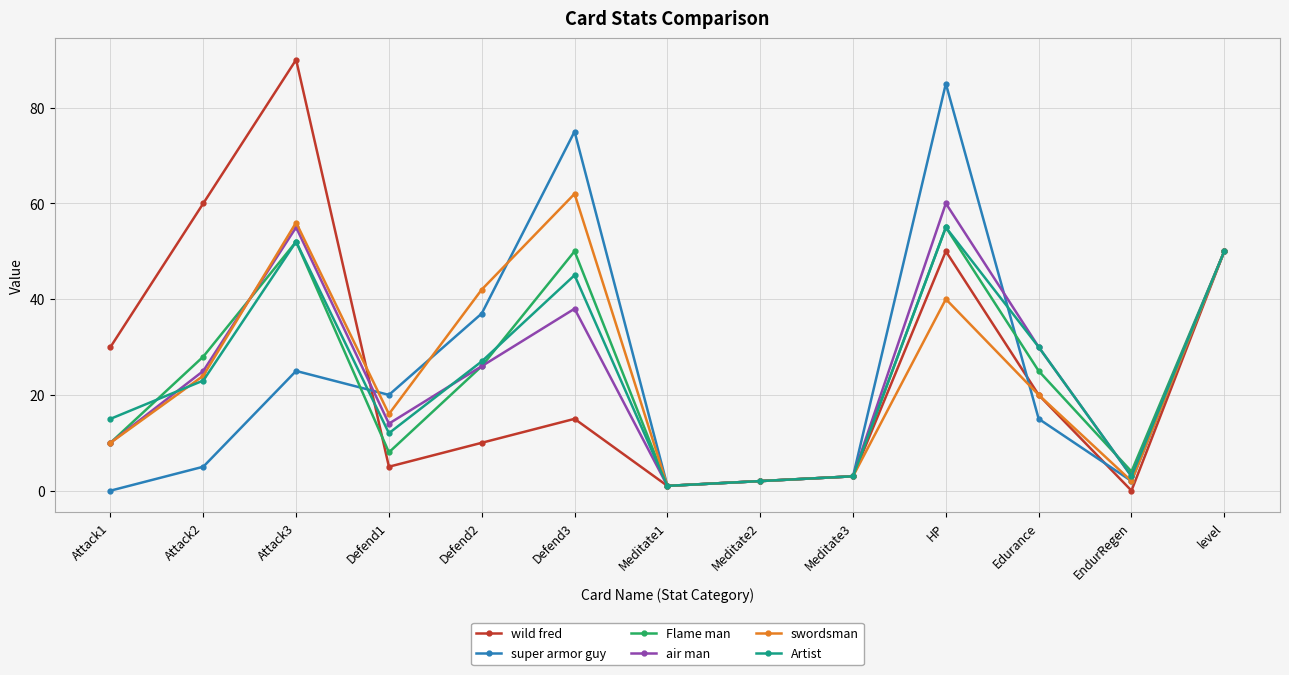

Is this an area chart (filled region under the line)?

No